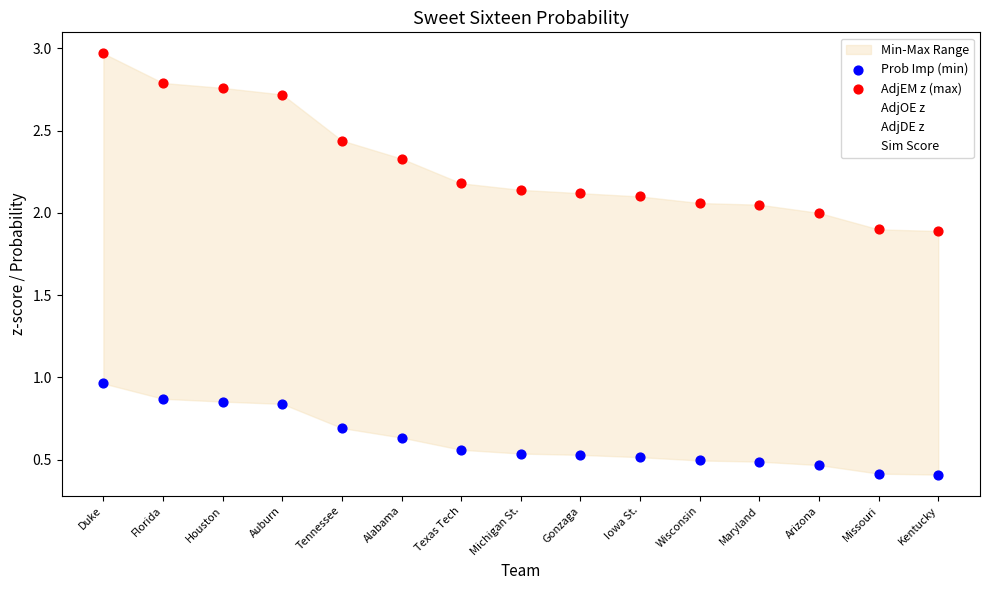

Which series has the widest spread of Y values?

AdjDE z